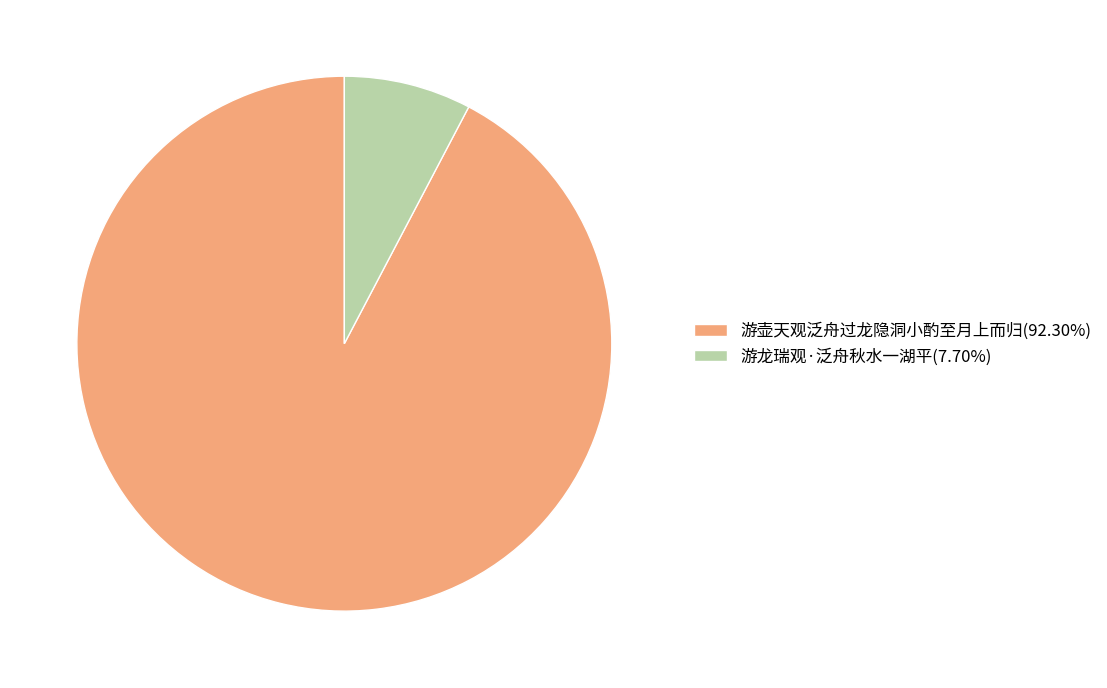

What is the ratio of the value at 游壶天观泛舟过龙隐洞小酌至月上而归(92.30%) to the value at 游龙瑞观·泛舟秋水一湖平(7.70%)?

12.0